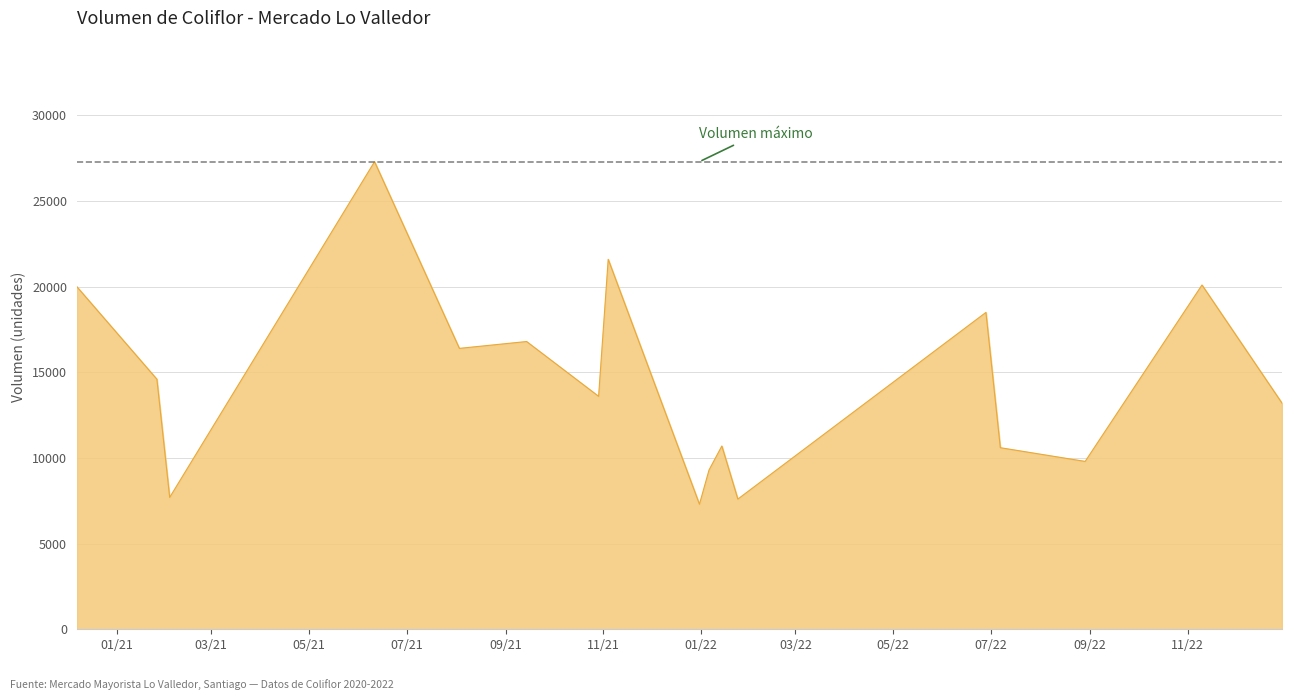

What is the difference between the maximum and minimum values?

20000